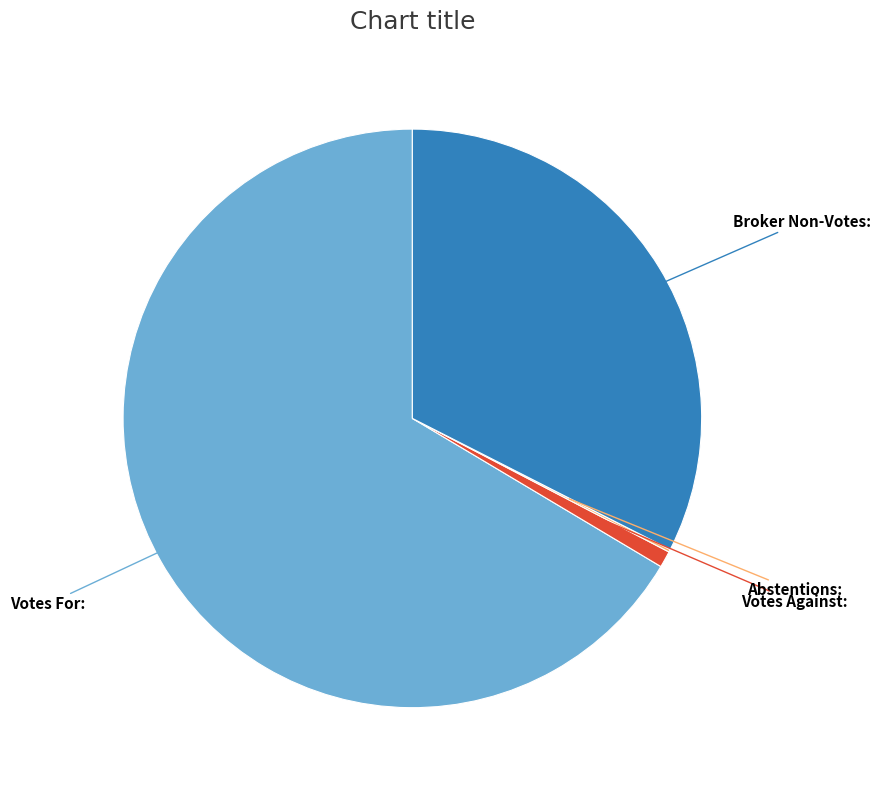

Is there any slice that represents more than half of the pie?

Yes